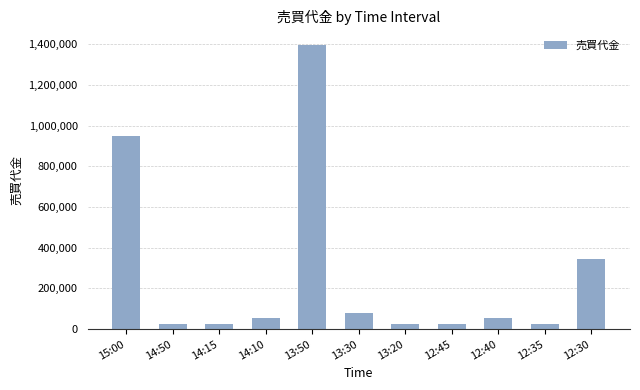

What is the average value?

273709